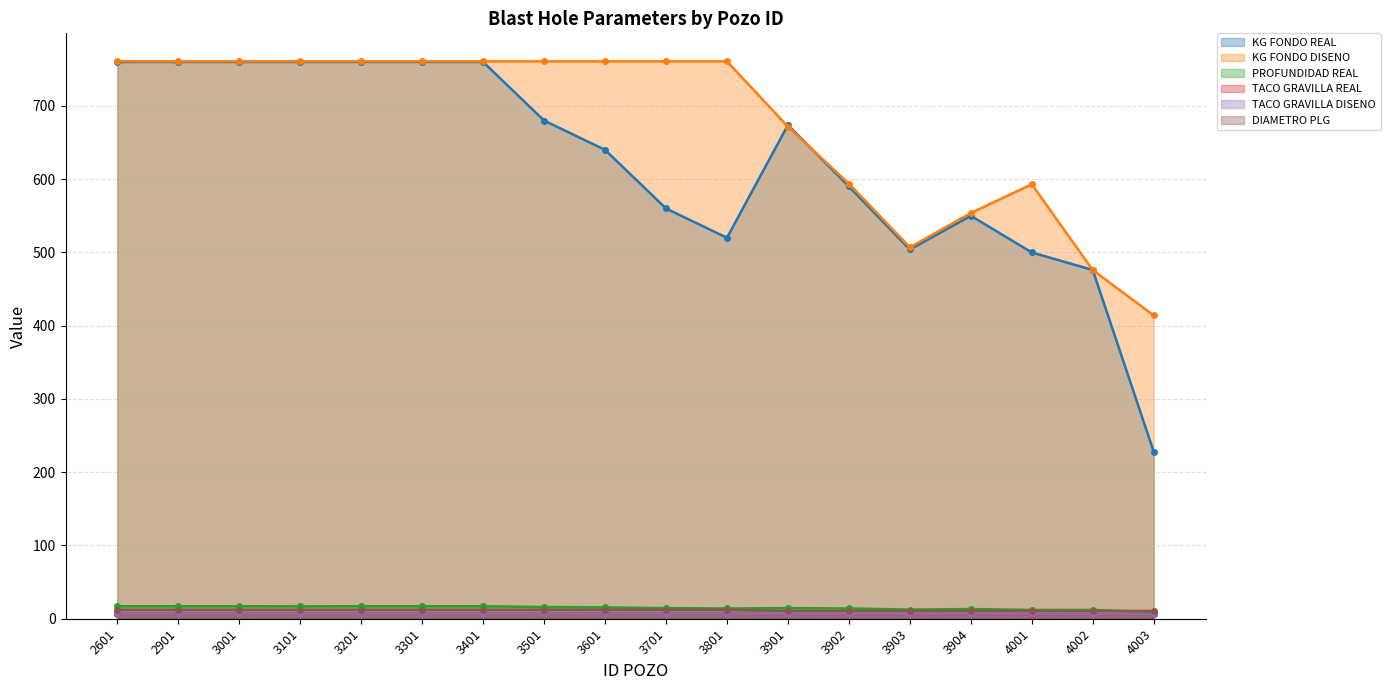

Reading right to left, transcribe all the data shown in this chart.

KG FONDO REAL: 228.0	476.0	500.0	550.0	504.0	590.0	674.0	520.0	560.0	640.0	680.0	760.0	760.0	760.0	760.0	760.0	760.0	760.0
KG FONDO DISENO: 414.0	476.0	593.1	553.8	506.9	593.8	671.6	760.8	760.8	760.8	760.8	760.8	760.8	760.8	760.8	760.8	760.8	761.0
PROFUNDIDAD REAL: 9.0	12.0	12.0	13.2	12.5	14.0	14.5	14.0	14.5	15.5	16.0	17.0	17.0	17.0	16.9	17.0	17.0	17.0
TACO GRAVILLA REAL: 6.0	5.8	5.5	6.0	6.0	6.0	6.0	7.0	7.0	7.0	7.0	7.0	7.0	7.0	7.0	7.0	7.0	7.0
TACO GRAVILLA DISENO: 6.0	6.0	6.0	6.0	6.0	6.0	6.0	7.0	7.0	7.0	7.0	7.0	7.0	7.0	7.0	7.0	7.0	7.0
DIAMETRO PLG: 10.6	10.6	10.6	10.6	10.6	10.6	10.6	12.2	12.2	12.2	12.2	12.2	12.2	12.2	12.2	12.2	12.2	12.2